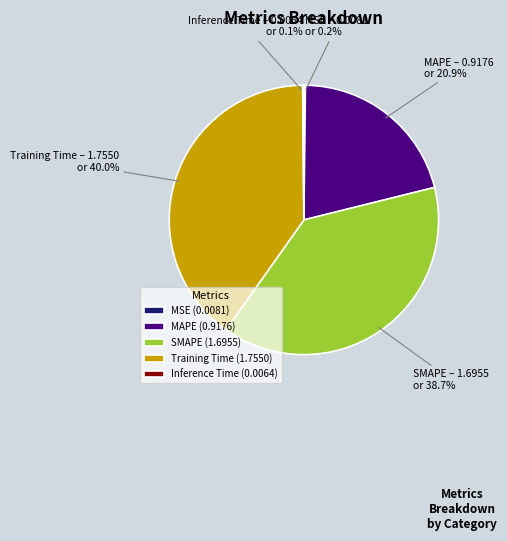

To the nearest percent, what is the combined percentage of SMAPE and Training Time?

79%